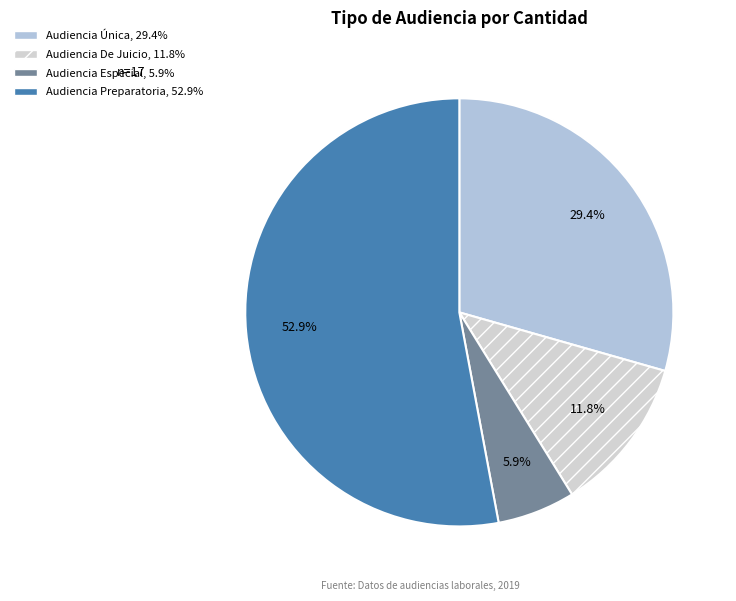

To the nearest percent, what is the combined percentage of Audiencia Preparatoria and Audiencia De Juicio?

65%